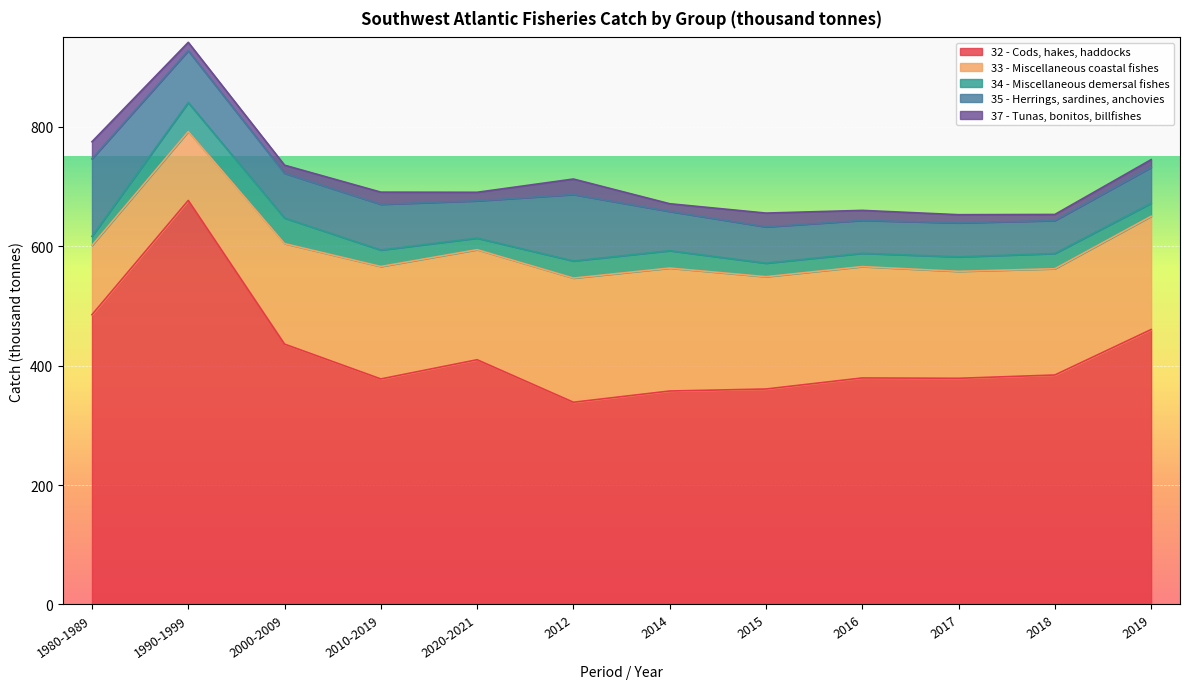

Which category has the highest value in the 32 - Cods, hakes, haddocks series?

1990-1999